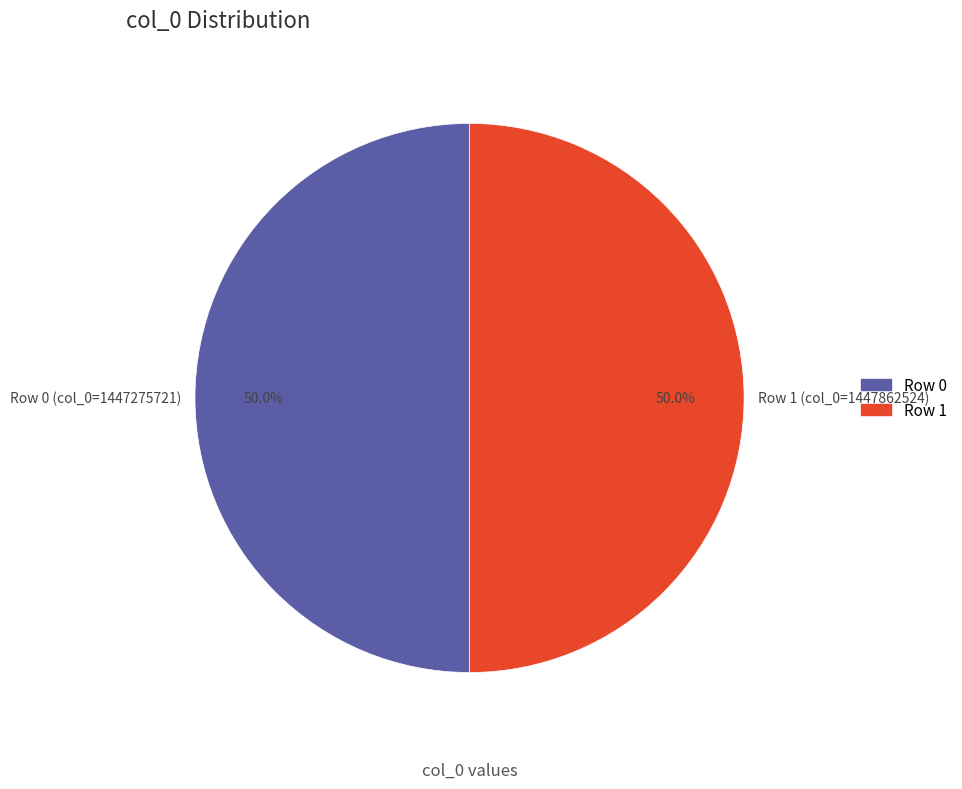

Combined, what portion of the pie is Row 1 (col_0=1447862524) and Row 0 (col_0=1447275721)?

100.0%